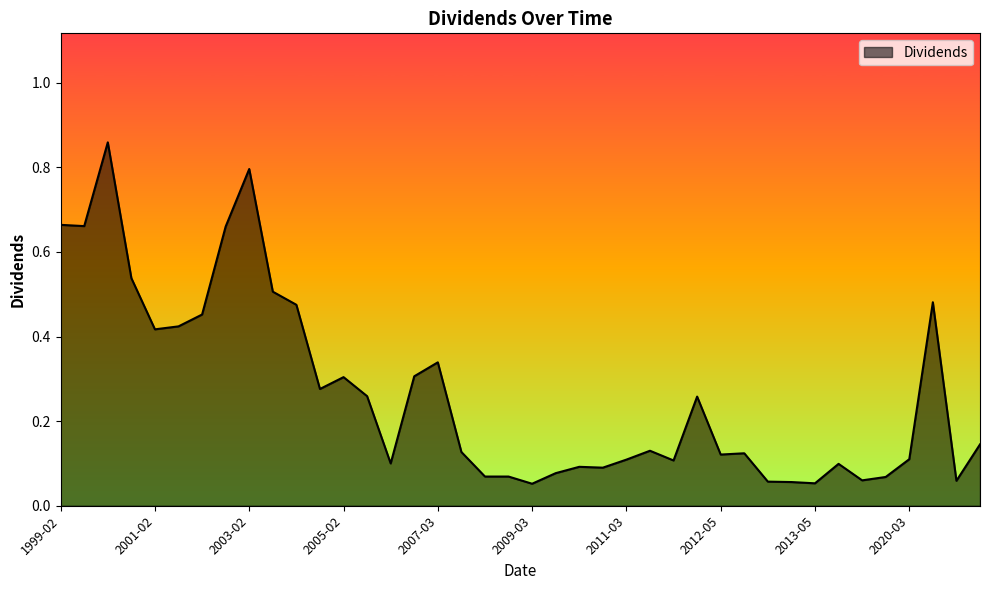

What is the difference between the maximum and minimum values?

0.8